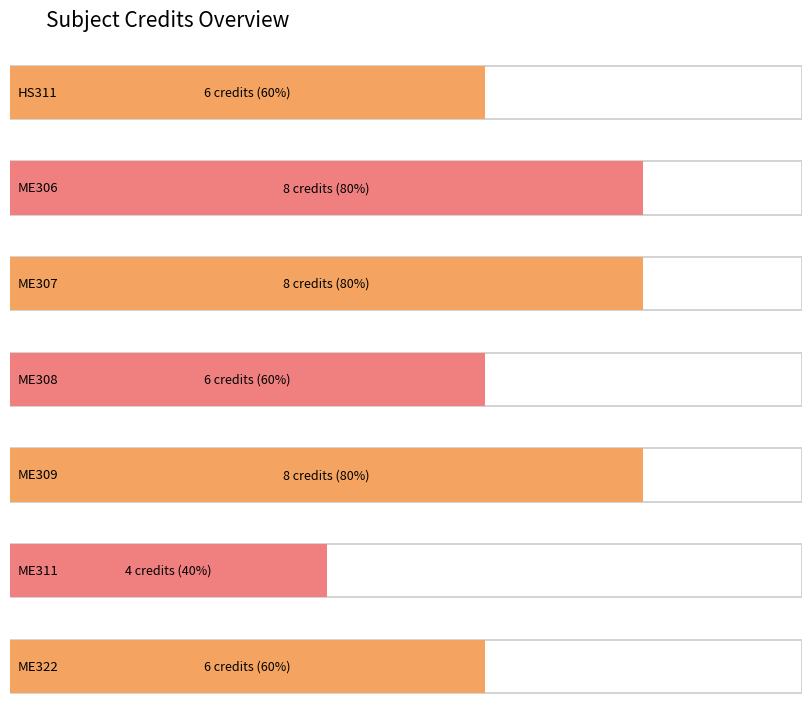

Reading left to right, extract all data points from this chart.

6	8	8	6	8	4	6